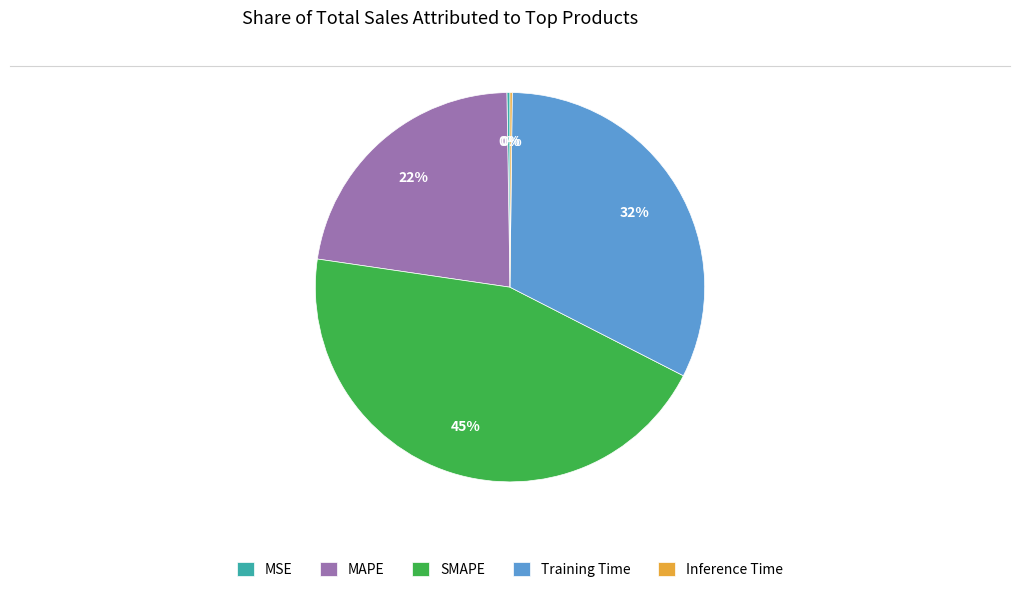

Which slice is the largest?

SMAPE